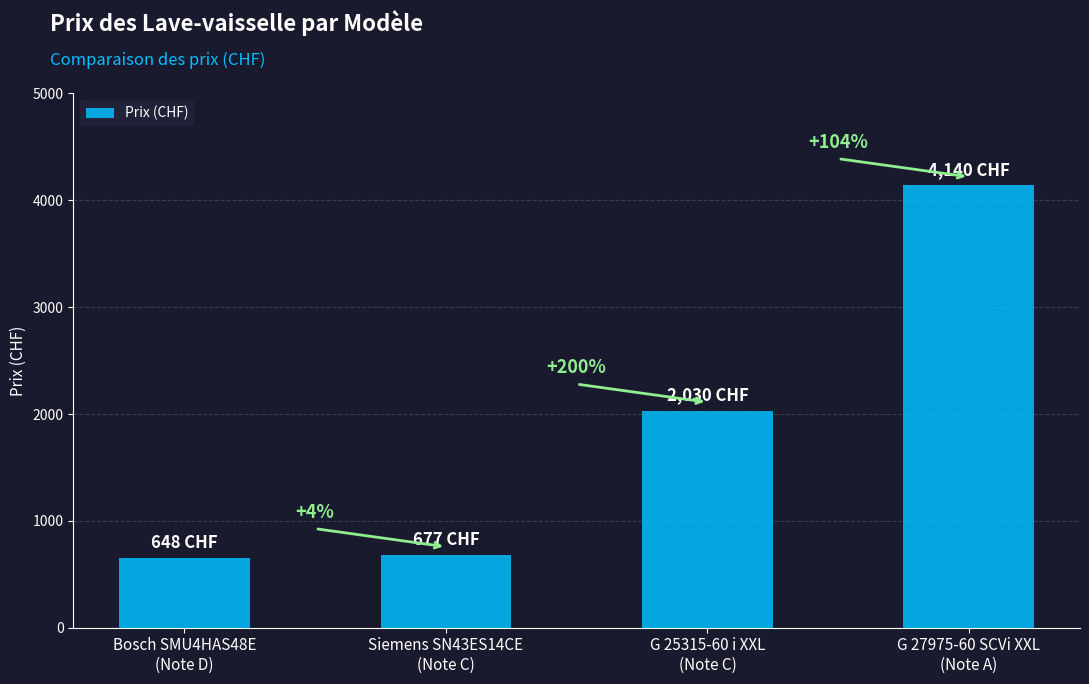

What is the label of the 2nd bar from the right?

G 25315-60 i XXL
(Note C)